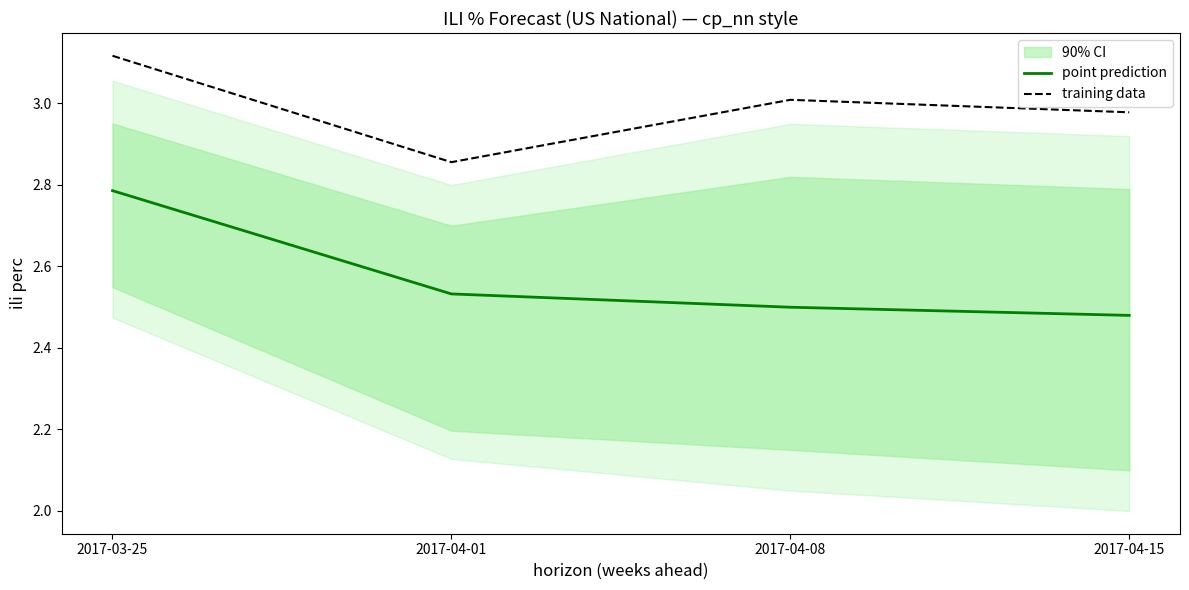

Read the training data value at 2017-04-08.

3.0